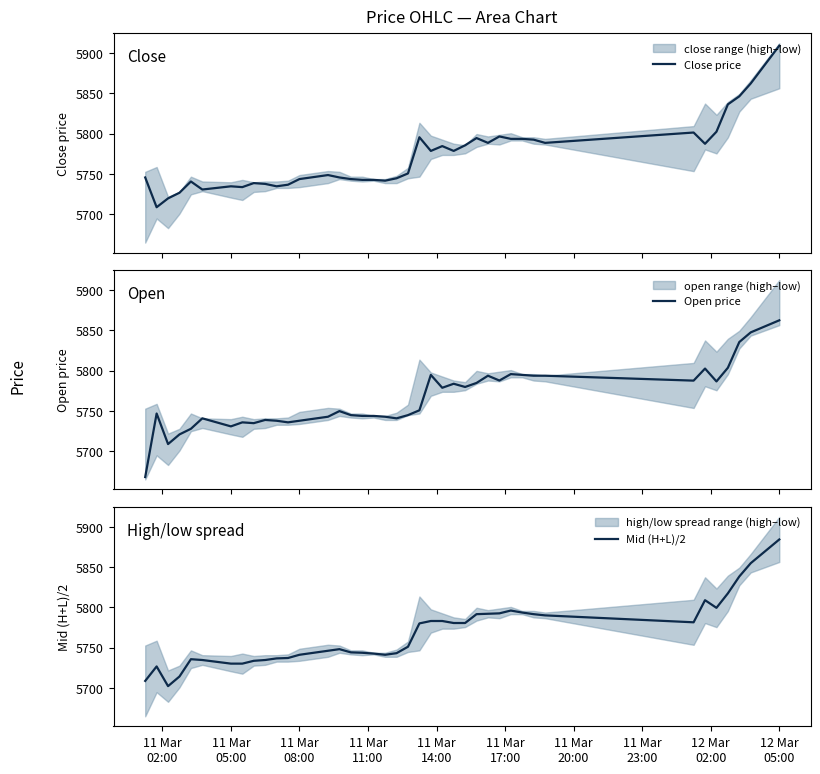

What is the sum of all Open price values?

230566.8